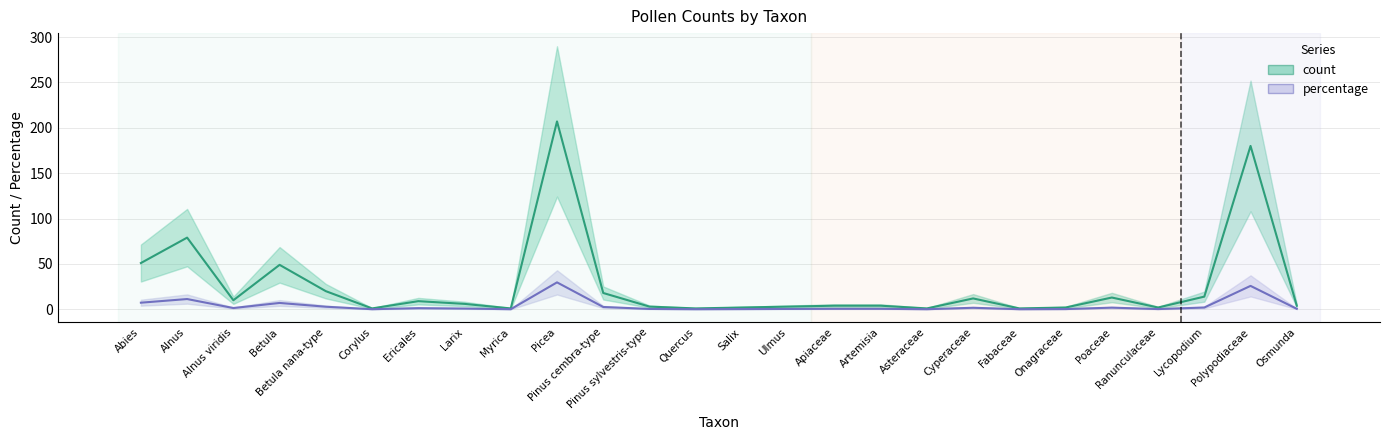

Which series has the widest spread of values?

count